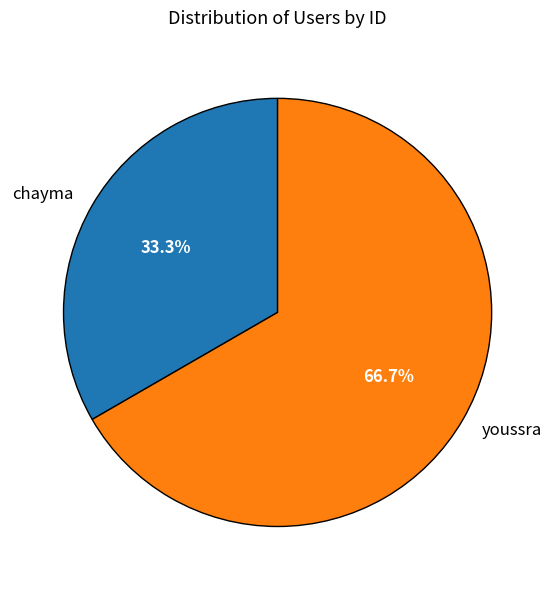

To the nearest percent, what is the average slice percentage?

50%